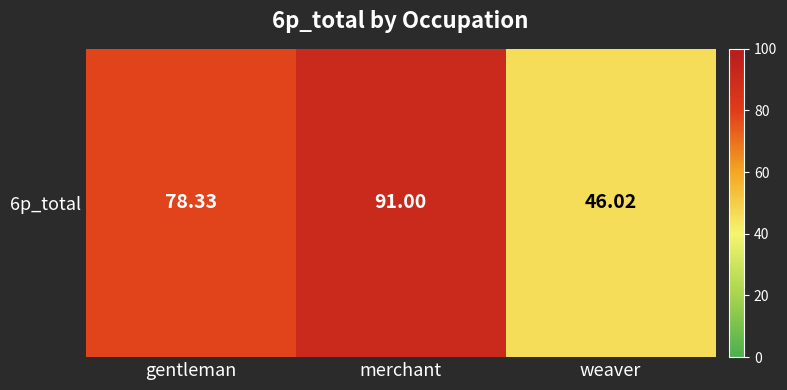

Is it true that the value at merchant is 91.0?

True